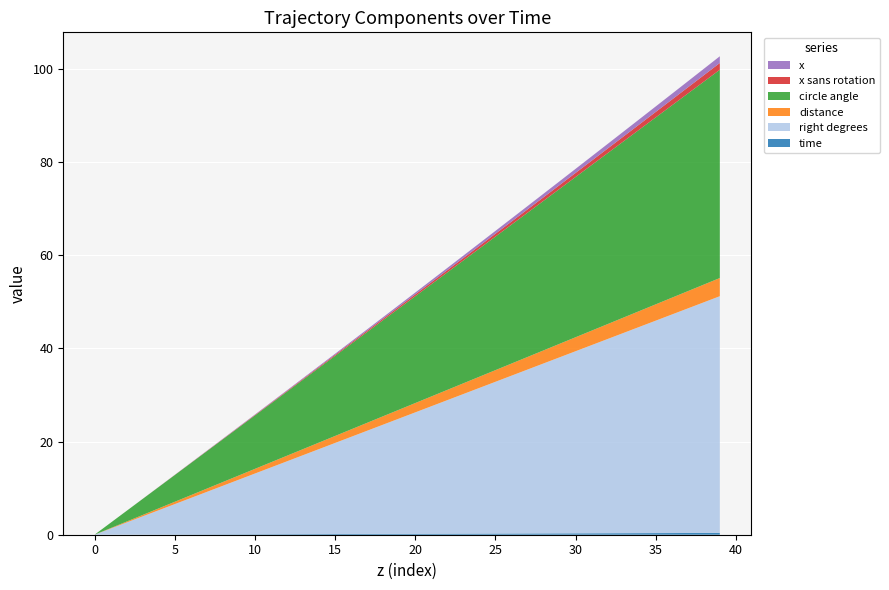

Reading left to right, transcribe all the data shown in this chart.

time: 0.0	0.0	0.0	0.0	0.0	0.1	0.1	0.1	0.1	0.1	0.1	0.1	0.1	0.1	0.1	0.1	0.2	0.2	0.2	0.2	0.2	0.2	0.2	0.2	0.2	0.2	0.3	0.3	0.3	0.3	0.3	0.3	0.3	0.3	0.3	0.3	0.4	0.4	0.4	0.4
right degrees: 0.0	1.3	2.6	3.9	5.2	6.5	7.8	9.1	10.4	11.7	13.0	14.3	15.6	16.9	18.2	19.5	20.8	22.1	23.4	24.7	26.0	27.3	28.6	30.0	31.3	32.6	33.9	35.2	36.5	37.8	39.1	40.4	41.7	43.0	44.3	45.6	46.9	48.2	49.5	50.8
distance: 0.0	0.1	0.2	0.3	0.4	0.5	0.6	0.7	0.8	0.9	1.0	1.1	1.2	1.3	1.4	1.5	1.6	1.7	1.8	1.9	2.0	2.1	2.2	2.3	2.4	2.5	2.6	2.7	2.8	2.9	3.0	3.1	3.2	3.3	3.4	3.5	3.6	3.7	3.8	3.9
circle angle: 0.0	1.1	2.3	3.4	4.6	5.7	6.9	8.0	9.2	10.3	11.5	12.6	13.8	14.9	16.0	17.2	18.3	19.5	20.6	21.8	22.9	24.1	25.2	26.4	27.5	28.6	29.8	30.9	32.1	33.2	34.4	35.5	36.7	37.8	39.0	40.1	41.3	42.4	43.5	44.7
x sans rotation: 0.0	0.0	0.0	0.0	0.0	0.0	0.0	0.0	0.1	0.1	0.1	0.1	0.1	0.2	0.2	0.2	0.3	0.3	0.3	0.4	0.4	0.4	0.5	0.5	0.6	0.6	0.7	0.7	0.8	0.8	0.9	0.9	1.0	1.1	1.1	1.2	1.2	1.3	1.4	1.4
x: 0.0	0.0	0.0	0.0	0.0	0.0	0.0	0.0	0.1	0.1	0.1	0.1	0.1	0.2	0.2	0.2	0.3	0.3	0.3	0.4	0.4	0.4	0.5	0.5	0.6	0.6	0.7	0.7	0.8	0.8	0.9	0.9	1.0	1.1	1.1	1.2	1.2	1.3	1.4	1.4